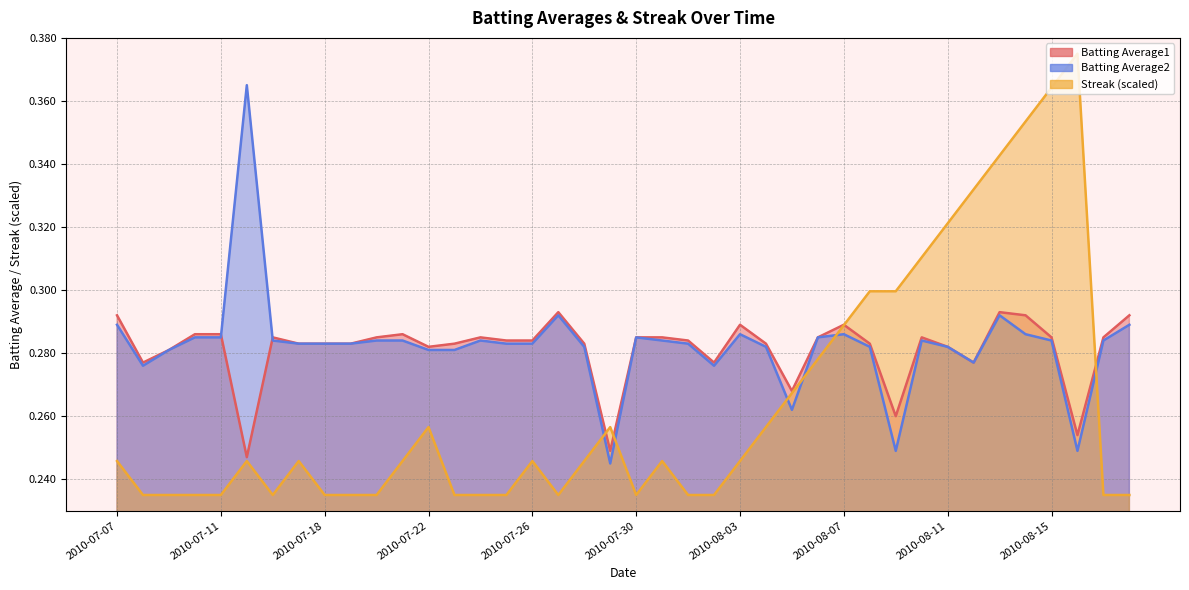

What position from the right is 2010-07-17?

33